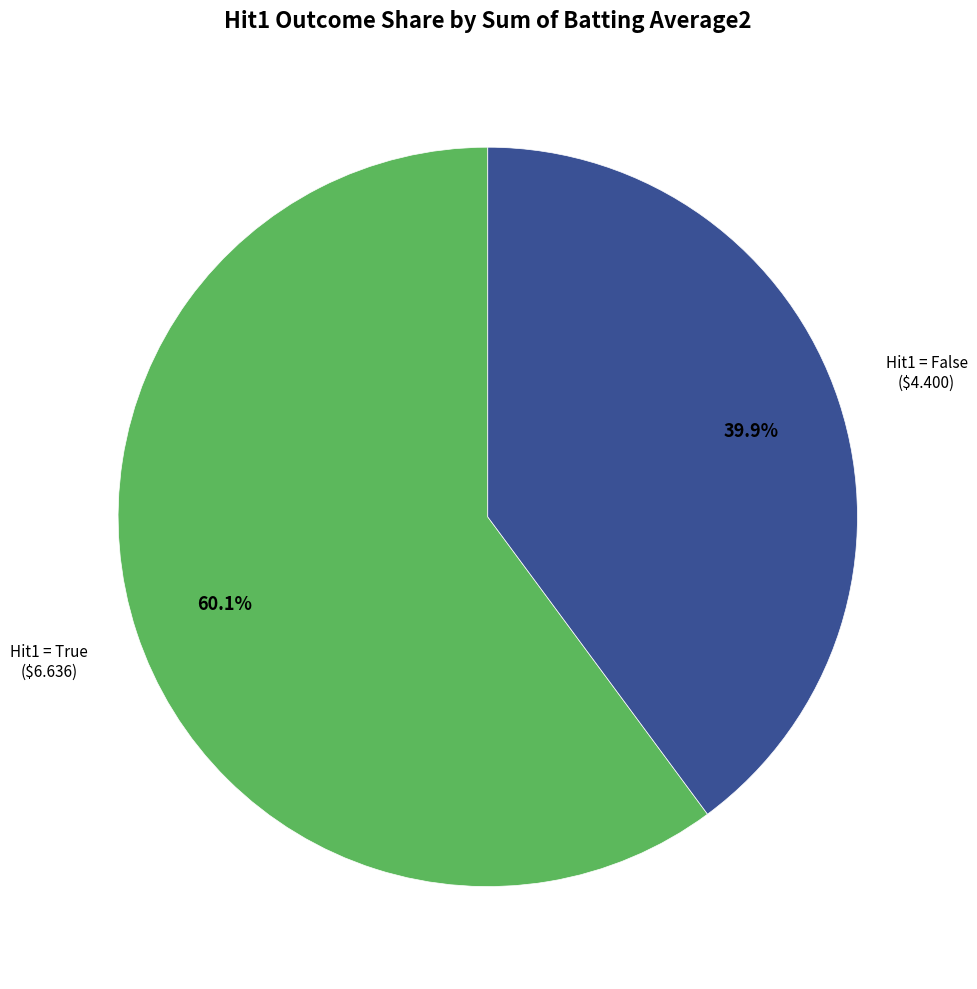

Does any single category account for the majority?

Yes